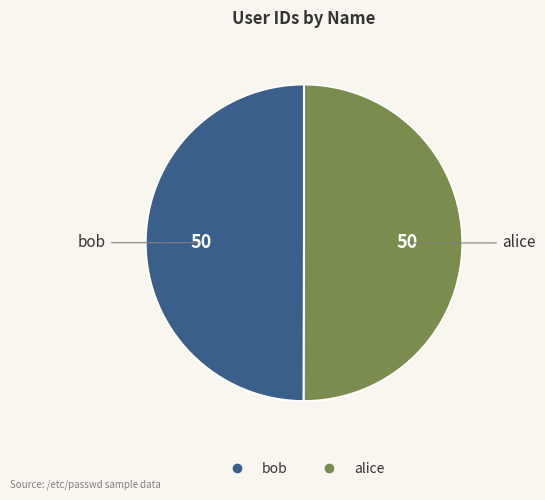

Is the sum of bob and alice greater than half?

Yes